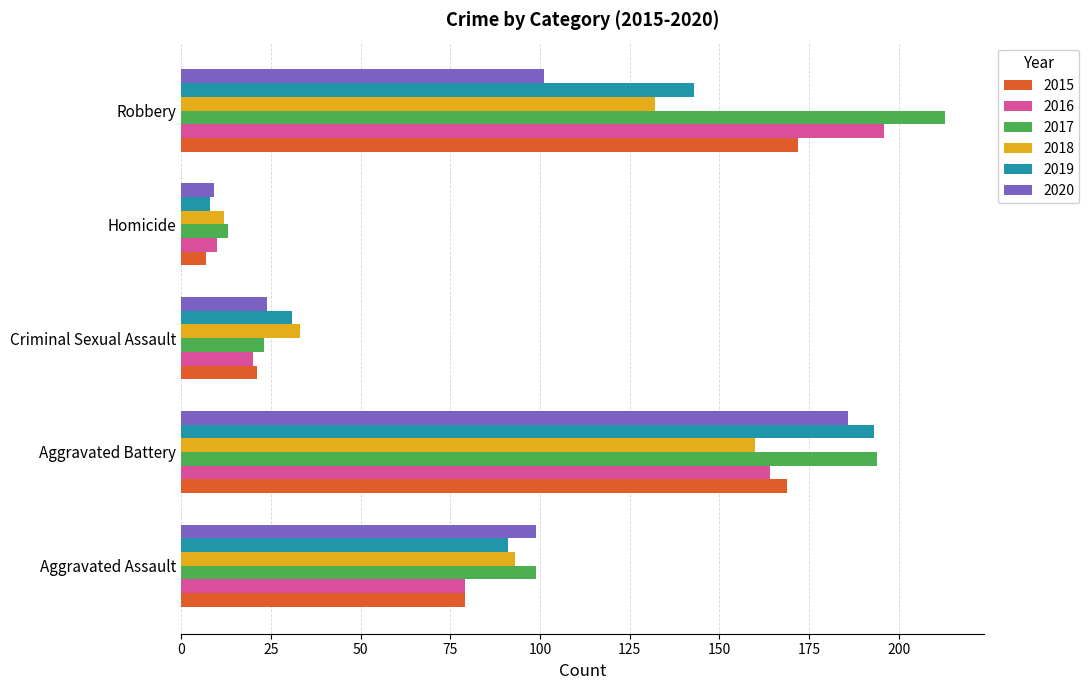

Which series changed the most between Aggravated Assault and Robbery?

2016